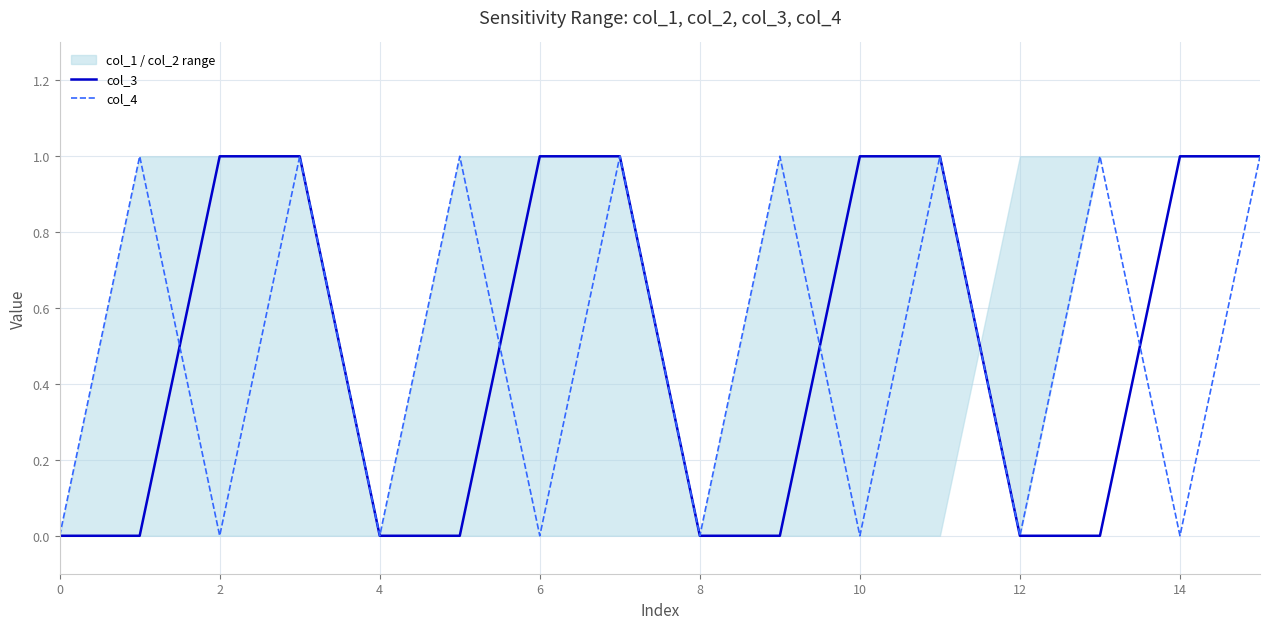

How many lines are shown in the chart?

2